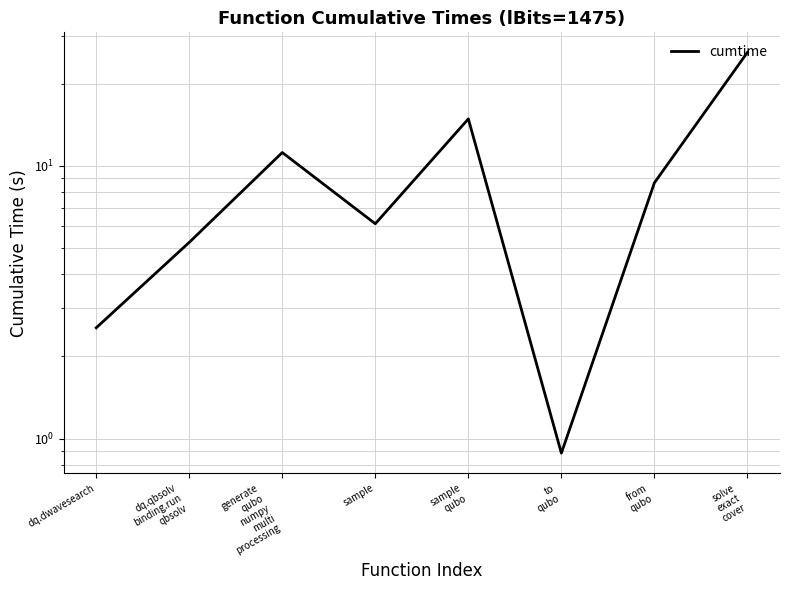

Reading left to right, what are all the values shown in this chart?

dq.dwavesearch=2.5	dq.qbsolv
binding.run
qbsolv=5.2	generate
qubo
numpy
multi
processing=11.2	sample=6.1	sample
qubo=14.8	to
qubo=0.9	from
qubo=8.7	solve
exact
cover=26.0